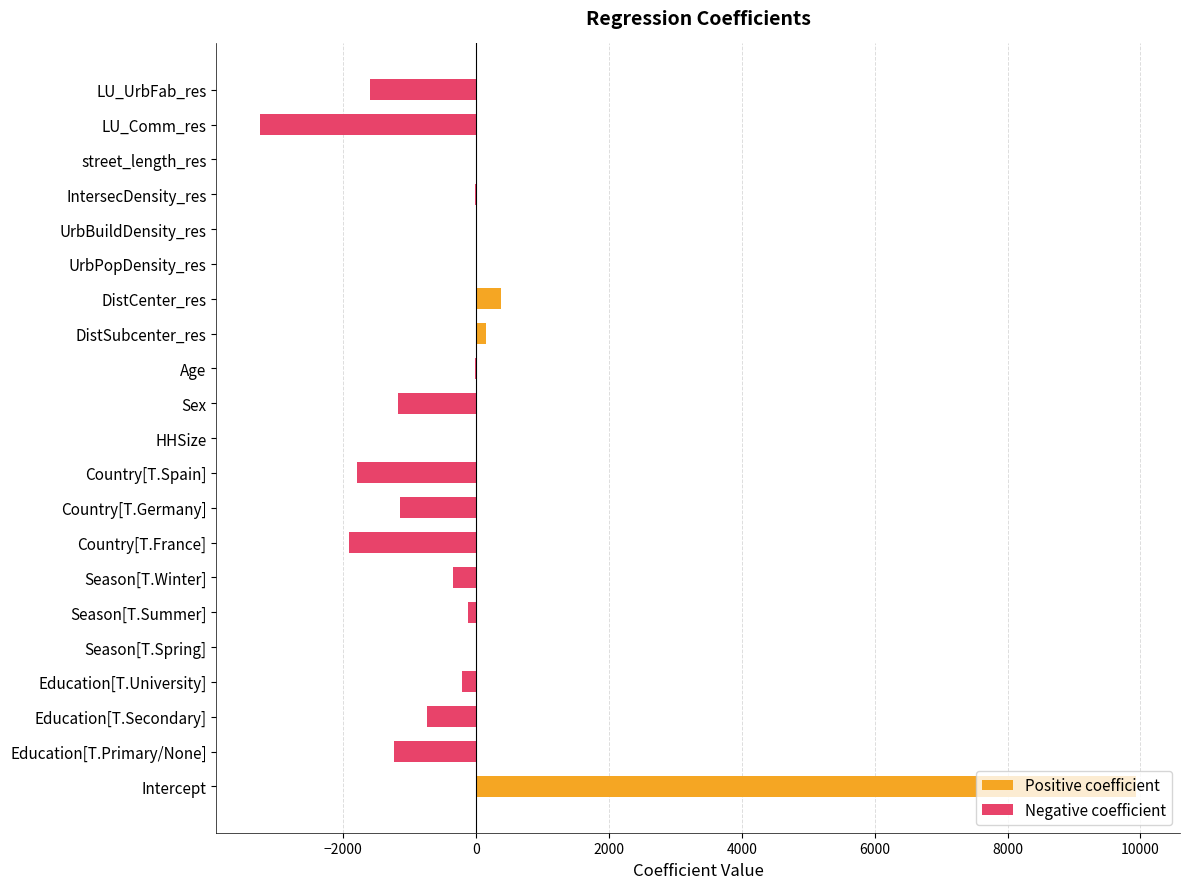

What is the sum of the values at Sex and Season[T.Winter]?

-1524.5